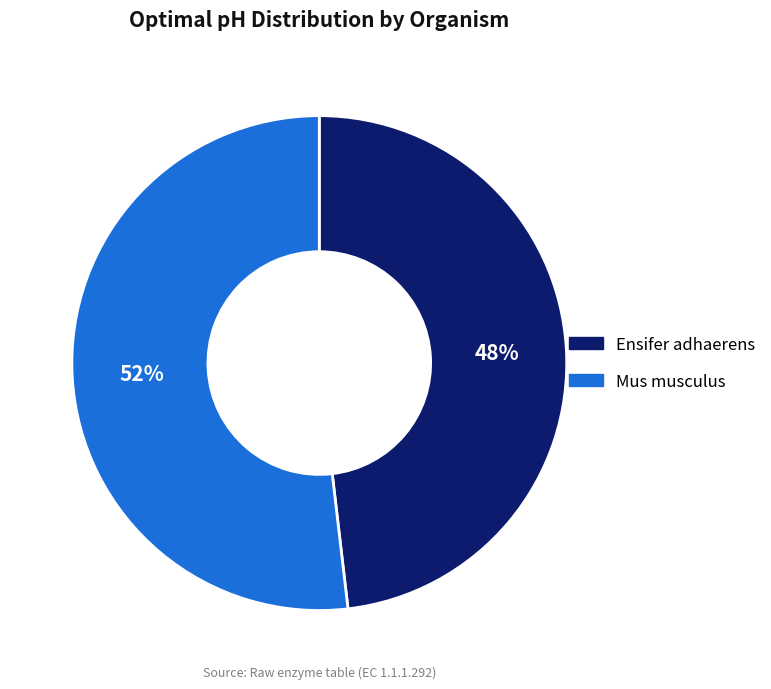

What is the ratio of the value at Ensifer adhaerens to the value at Mus musculus?

0.9